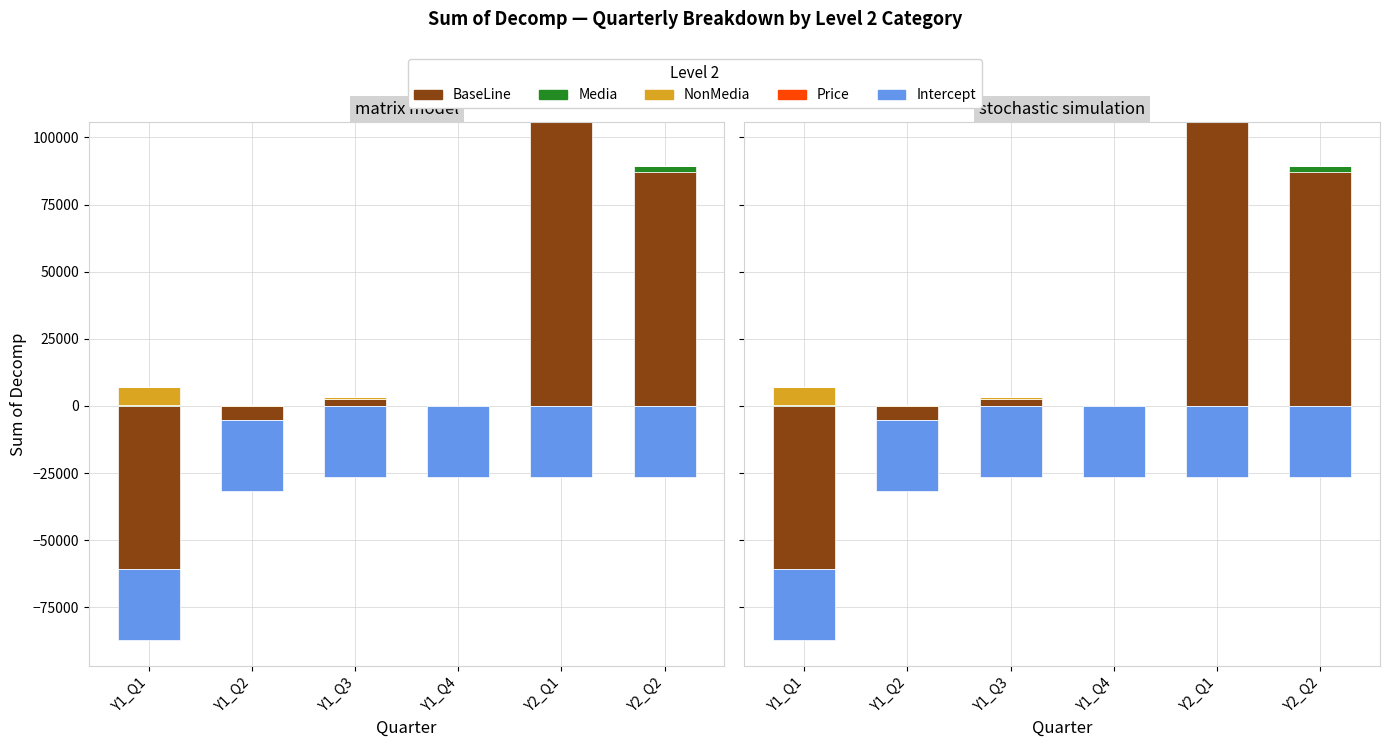

What is the label of the 1st bar from the left?

Y1_Q1